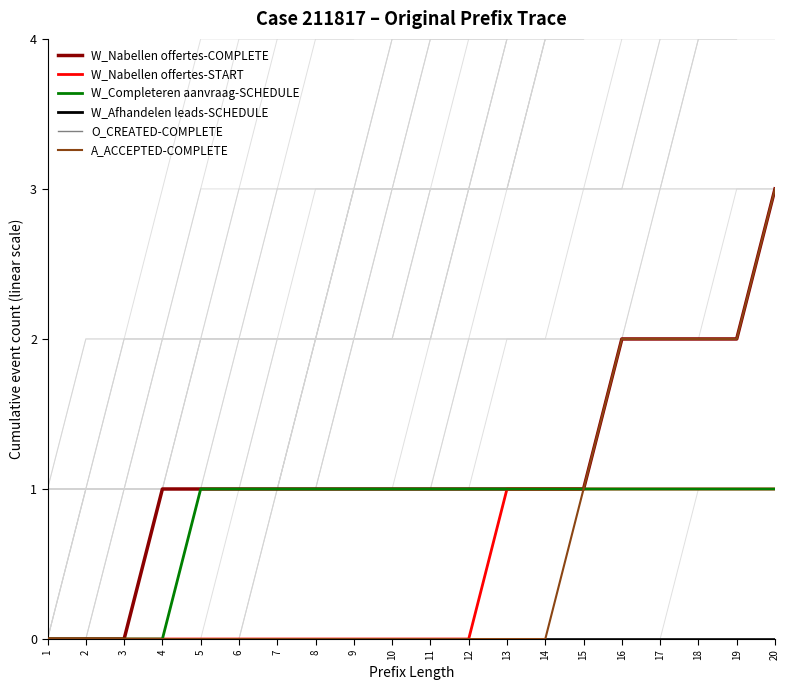

What are all the series names shown in the legend?

W_Nabellen offertes-COMPLETE, W_Nabellen offertes-START, W_Completeren aanvraag-SCHEDULE, W_Afhandelen leads-SCHEDULE, O_CREATED-COMPLETE, A_ACCEPTED-COMPLETE